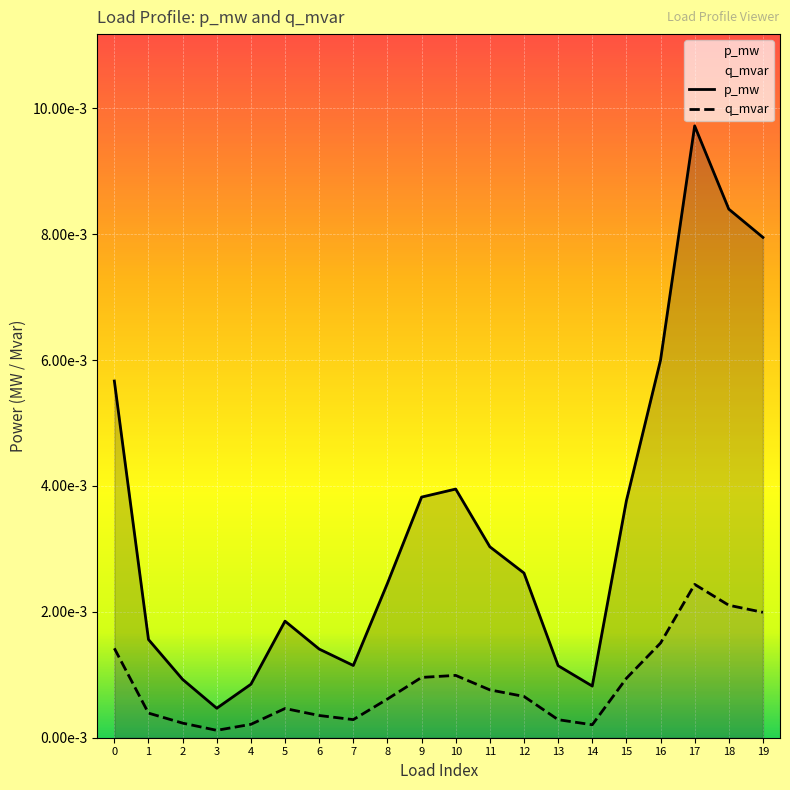

True or false: q_mvar has a value of 0.0 at 0.

False